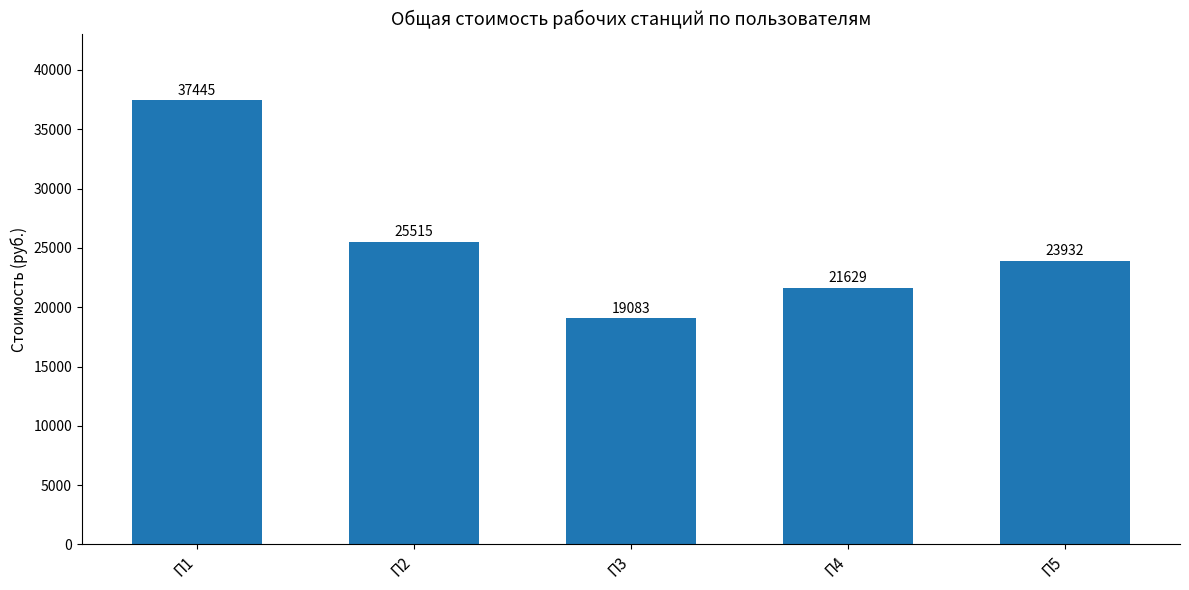

Where is the data nearest to the value 28264?

П2